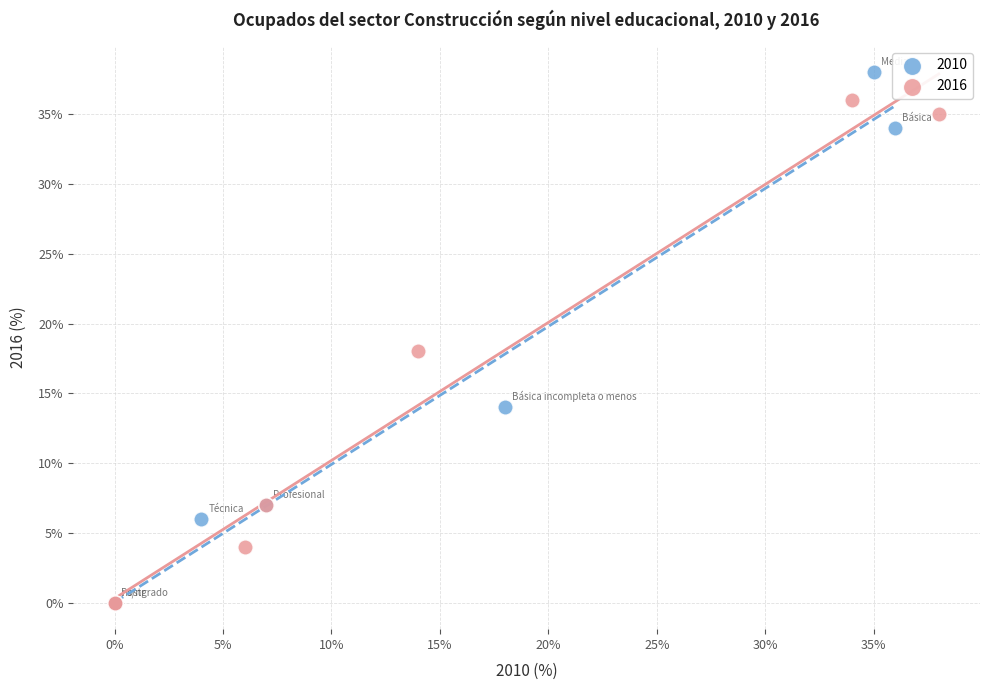

Which series has the widest spread of Y values?

2010